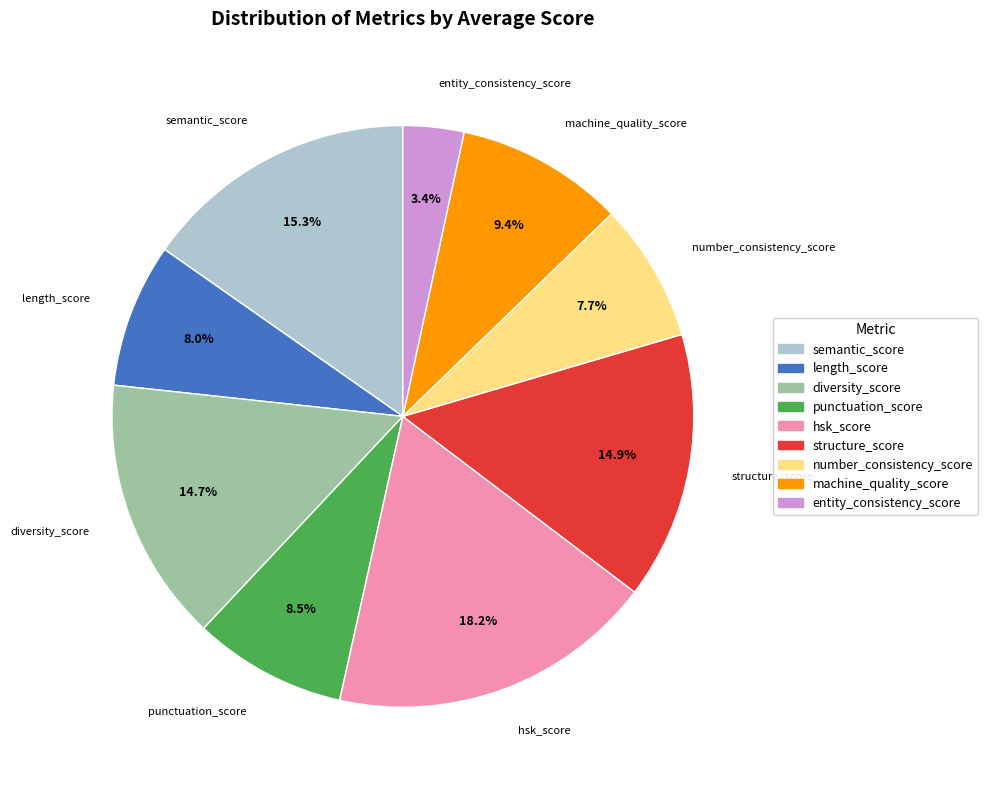

Which slice is the smallest?

entity_consistency_score